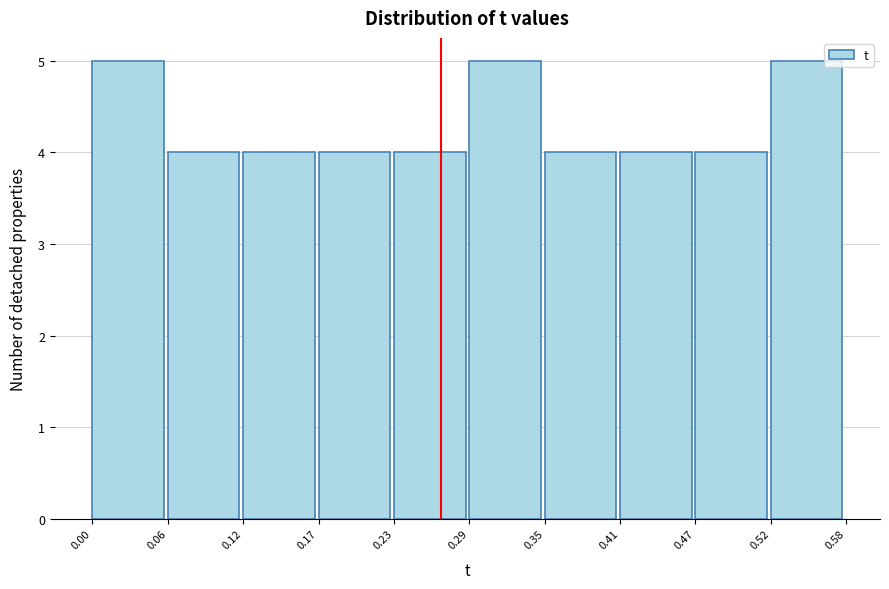

Reading left to right, list every bar in this chart as the range it spans on the x-axis followed by its height. The values are not printed on the chart, so give them approximately, as read against the axis.

0.00 to 0.06: 5
0.06 to 0.12: 4
0.12 to 0.17: 4
0.17 to 0.23: 4
0.23 to 0.29: 4
0.29 to 0.35: 5
0.35 to 0.41: 4
0.41 to 0.47: 4
0.47 to 0.52: 4
0.52 to 0.58: 5